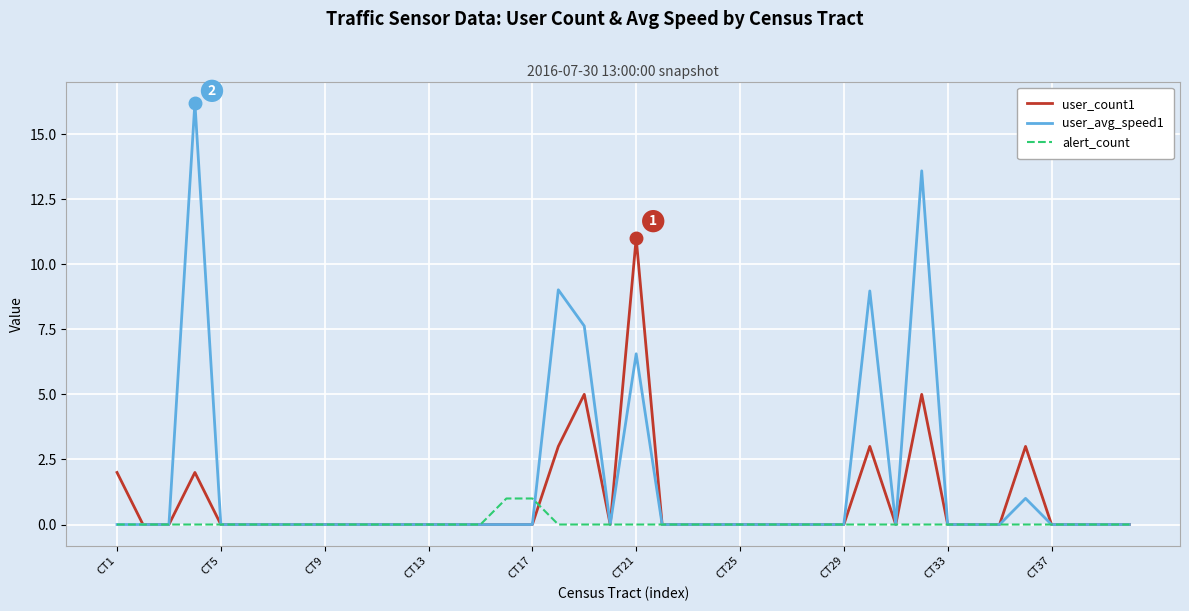

Rank the series by their average value, from lowest to highest.

alert_count, user_count1, user_avg_speed1